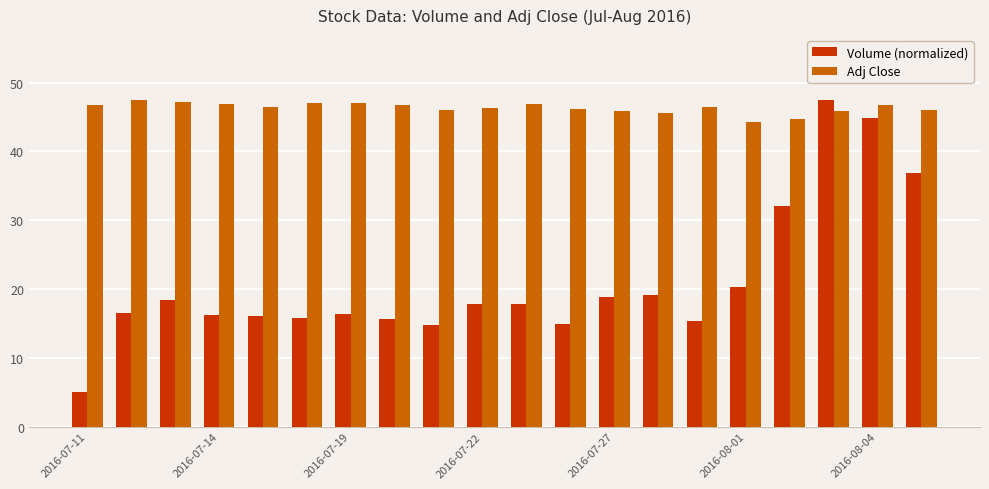

What is the average value of the Adj Close series?

46.3